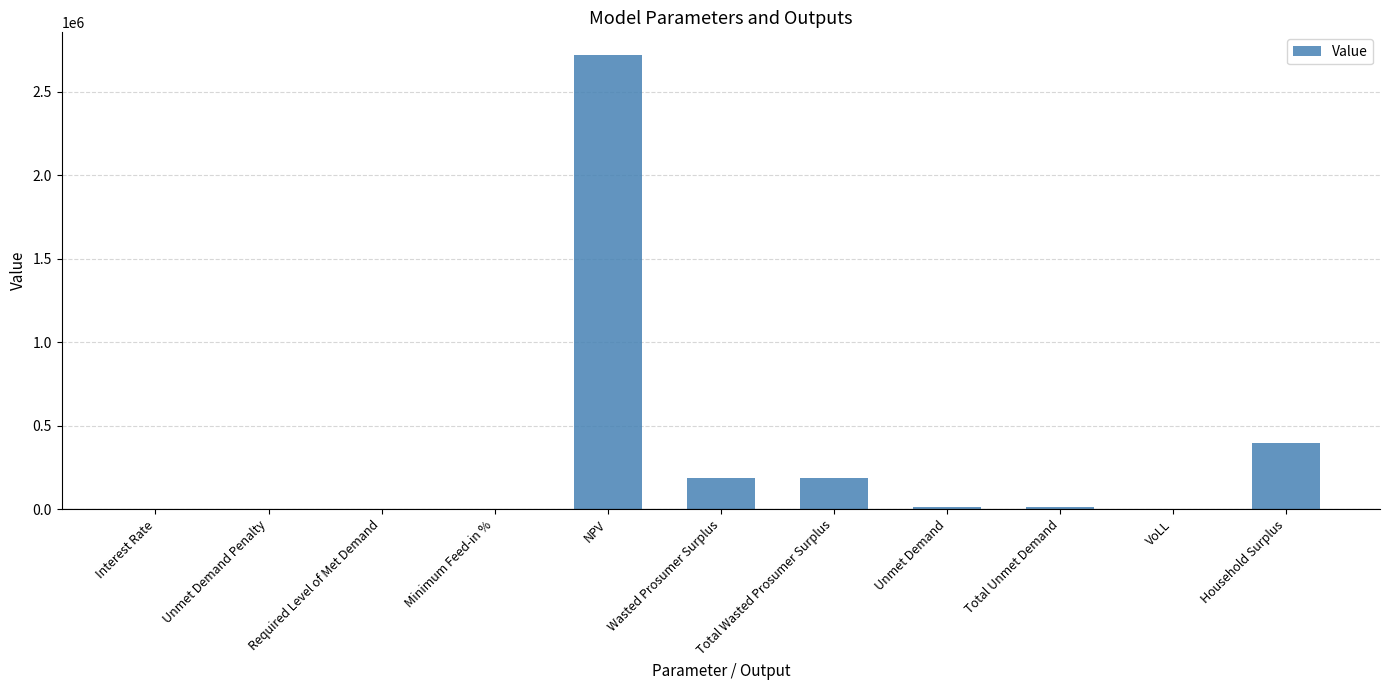

What is the ratio of the value at Wasted Prosumer Surplus to the value at Household Surplus?

0.5